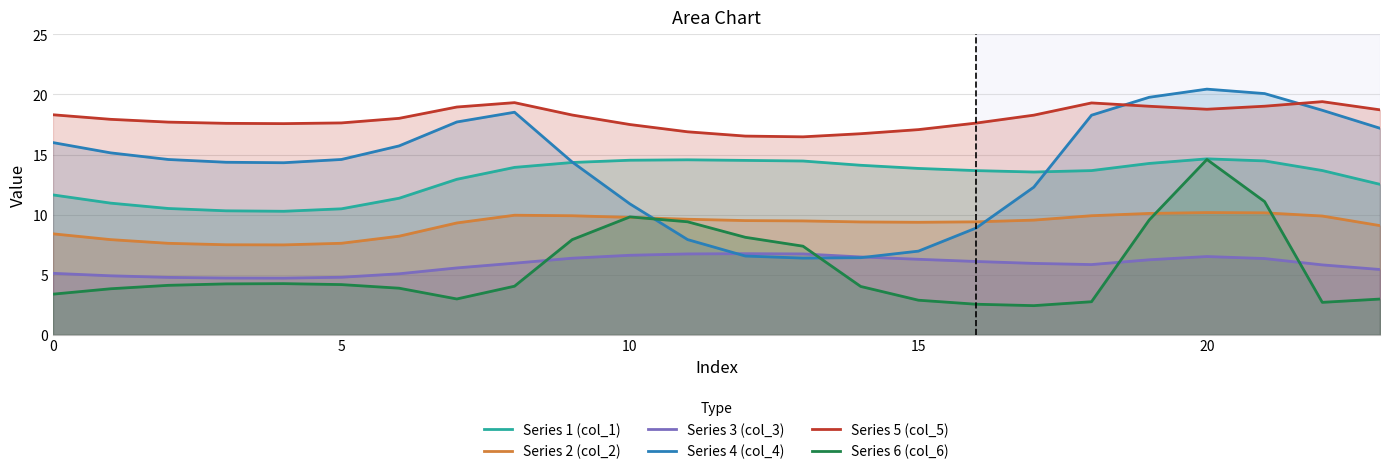

Reading right to left, transcribe all the data shown in this chart.

Series 1 (col_1): 12.5	13.7	14.5	14.6	14.3	13.7	13.5	13.7	13.8	14.1	14.5	14.5	14.6	14.5	14.3	13.9	12.9	11.4	10.5	10.3	10.3	10.5	11.0	11.6
Series 2 (col_2): 9.1	9.9	10.2	10.2	10.1	9.9	9.5	9.4	9.4	9.4	9.5	9.5	9.6	9.8	9.9	10.0	9.3	8.2	7.6	7.5	7.5	7.6	7.9	8.4
Series 3 (col_3): 5.4	5.8	6.3	6.5	6.2	5.8	5.9	6.1	6.3	6.5	6.7	6.8	6.7	6.6	6.4	6.0	5.6	5.1	4.8	4.7	4.7	4.8	4.9	5.1
Series 4 (col_4): 17.2	18.7	20.1	20.4	19.8	18.3	12.3	8.9	7.0	6.4	6.4	6.6	7.9	10.9	14.4	18.5	17.7	15.7	14.6	14.3	14.4	14.6	15.1	16.0
Series 5 (col_5): 18.7	19.4	19.0	18.8	19.0	19.3	18.3	17.6	17.1	16.7	16.5	16.5	16.9	17.5	18.3	19.3	19.0	18.0	17.6	17.6	17.6	17.7	17.9	18.3
Series 6 (col_6): 3.0	2.7	11.1	14.6	9.6	2.8	2.4	2.5	2.9	4.0	7.4	8.1	9.4	9.8	7.9	4.0	3.0	3.9	4.2	4.3	4.2	4.1	3.8	3.4